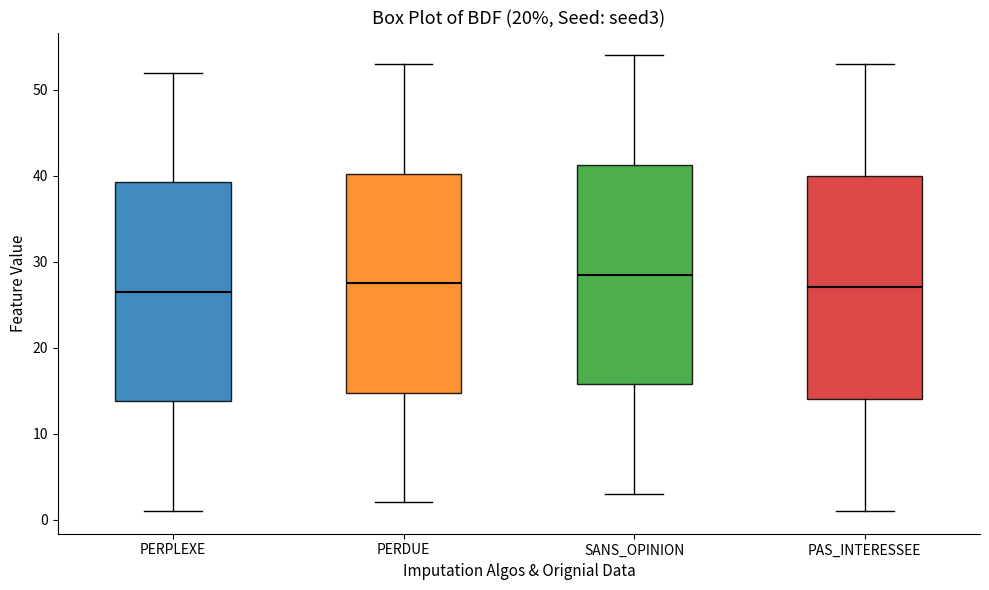

Reading left to right, transcribe this box plot: for each box, give where its median line is, the range the box spans, and where its two whiskers end, as read against the y-axis. The values are not printed on the chart, so give them approximately, as read against the axis.

PERPLEXE: median 27, box 14 to 39, whiskers 1 to 52
PERDUE: median 28, box 15 to 40, whiskers 2 to 53
SANS_OPINION: median 29, box 16 to 41, whiskers 3 to 54
PAS_INTERESSEE: median 27, box 14 to 40, whiskers 1 to 53